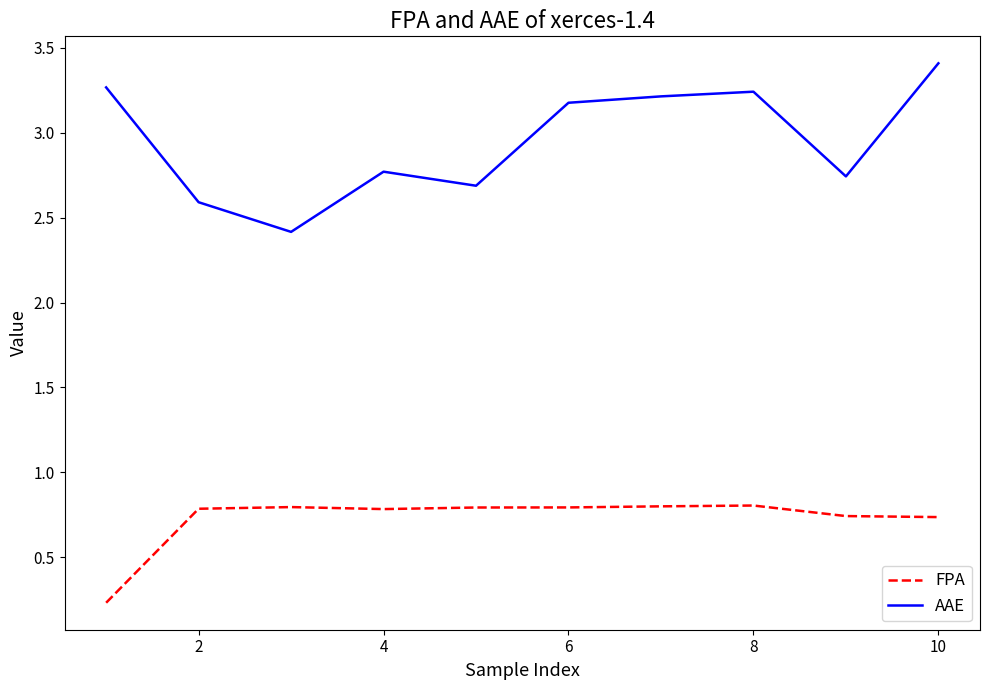

Rank the series by their average value, from lowest to highest.

FPA, AAE